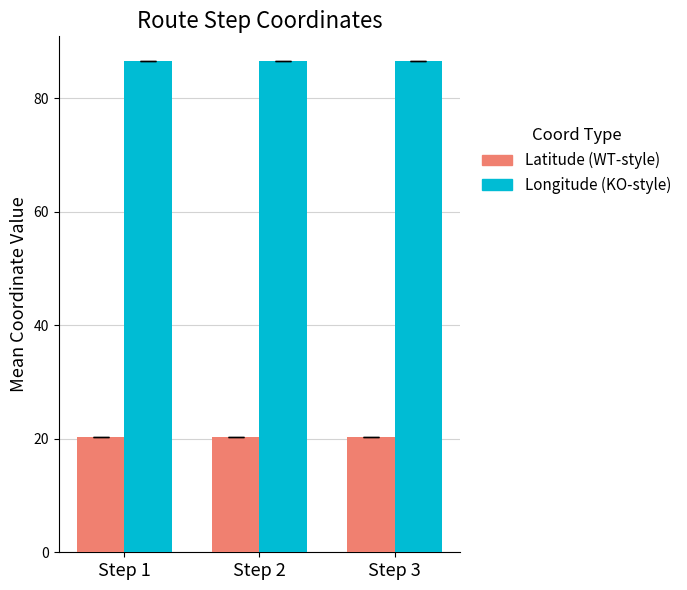

How many bars are there in each group?

2